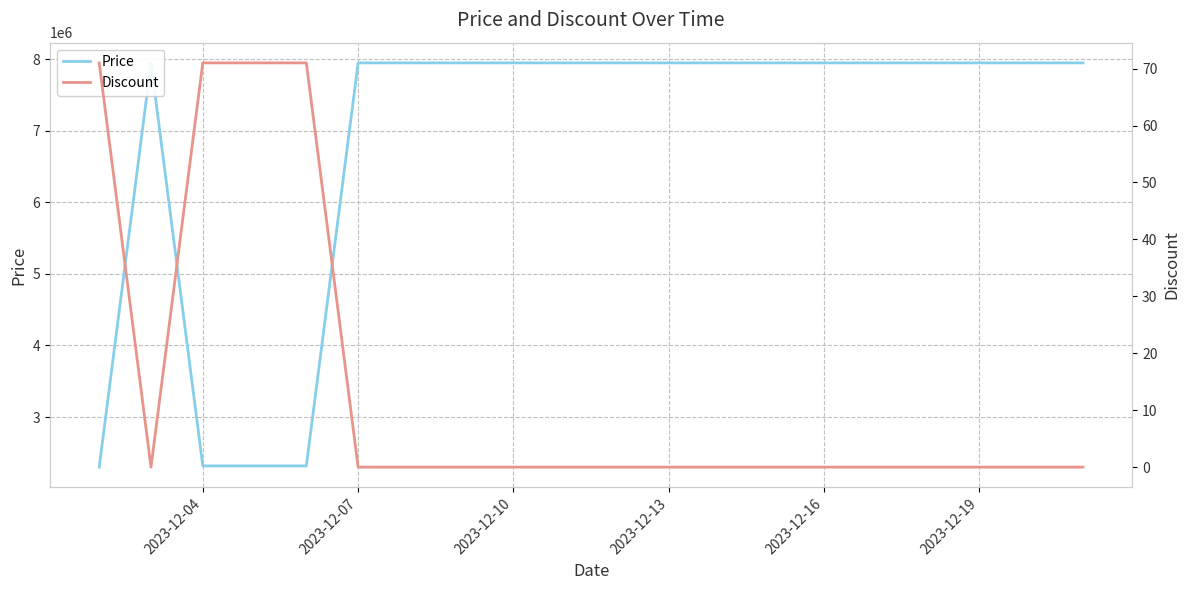

Which series has the largest total across all categories?

Price